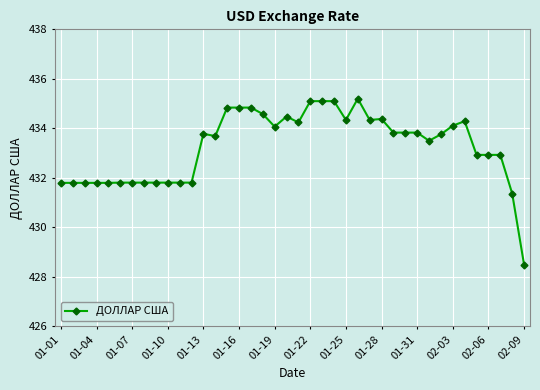

Does the chart display data point markers on the line(s)?

Yes